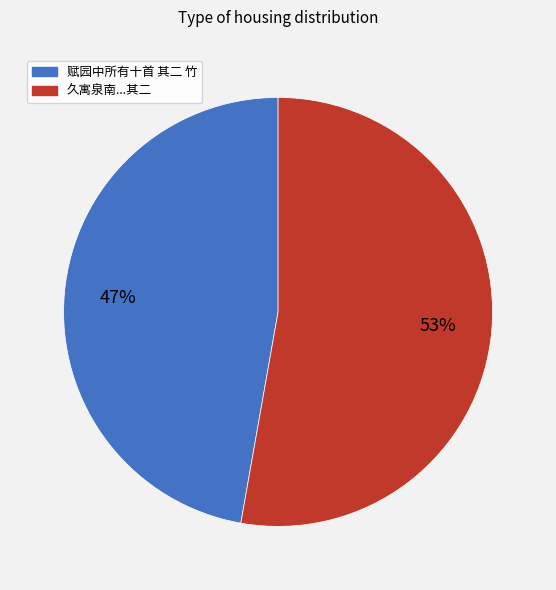

Is there a majority slice in this chart?

Yes